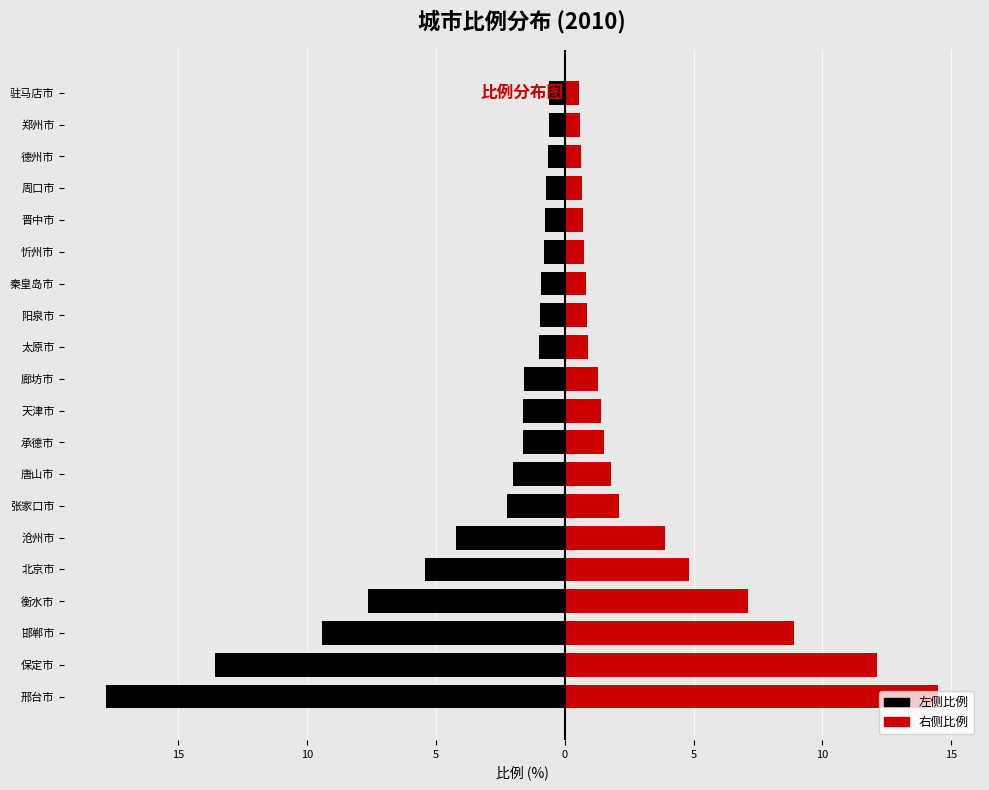

Reading left to right, transcribe all the data shown in this chart.

左侧比例: -17.8	-13.6	-9.4	-7.6	-5.4	-4.2	-2.2	-2.0	-1.6	-1.6	-1.6	-1.0	-1.0	-0.9	-0.8	-0.8	-0.8	-0.7	-0.6	-0.6
右侧比例: 14.5	12.1	8.9	7.1	4.8	3.9	2.1	1.8	1.5	1.4	1.3	0.9	0.8	0.8	0.8	0.7	0.7	0.6	0.6	0.6